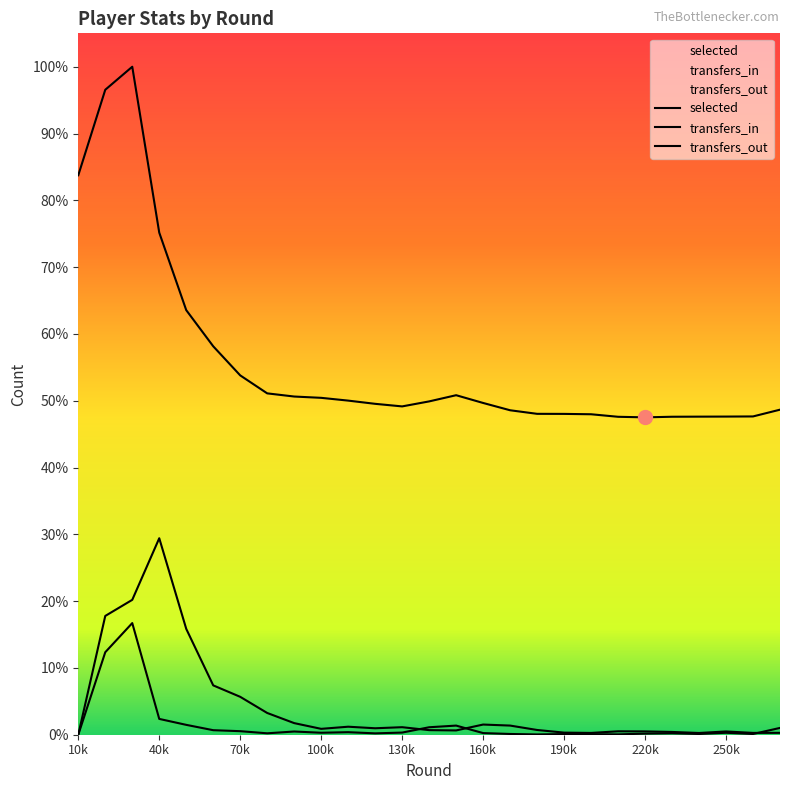

What is the spread (max minus min) of values at 100k?

78092